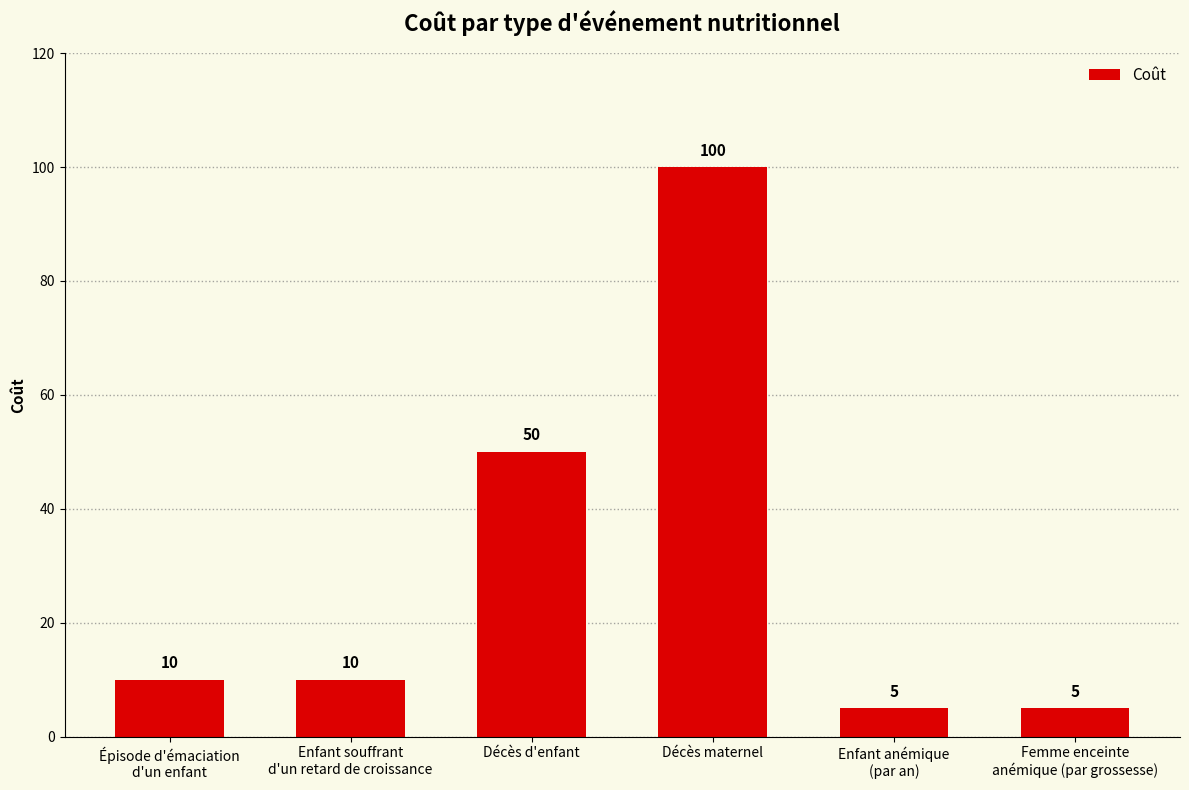

True or false: the data shows 5 at Épisode d'émaciation
d'un enfant.

False